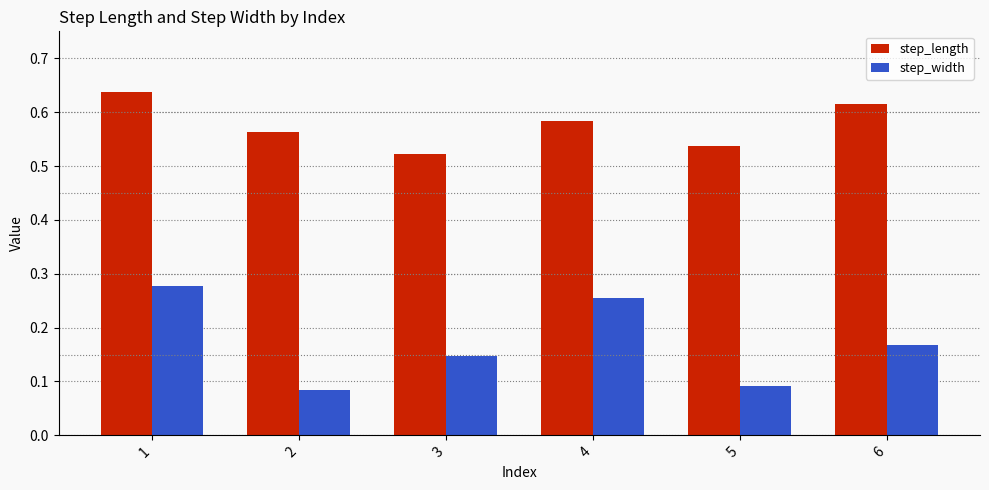

What is the difference between the highest and lowest values at 1?

0.4